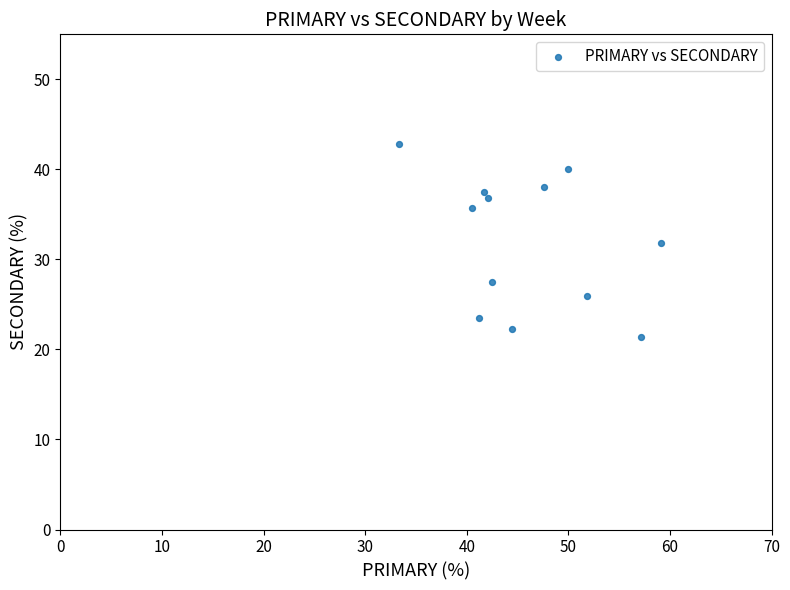

What is the range of Y values (max minus min)?

21.4